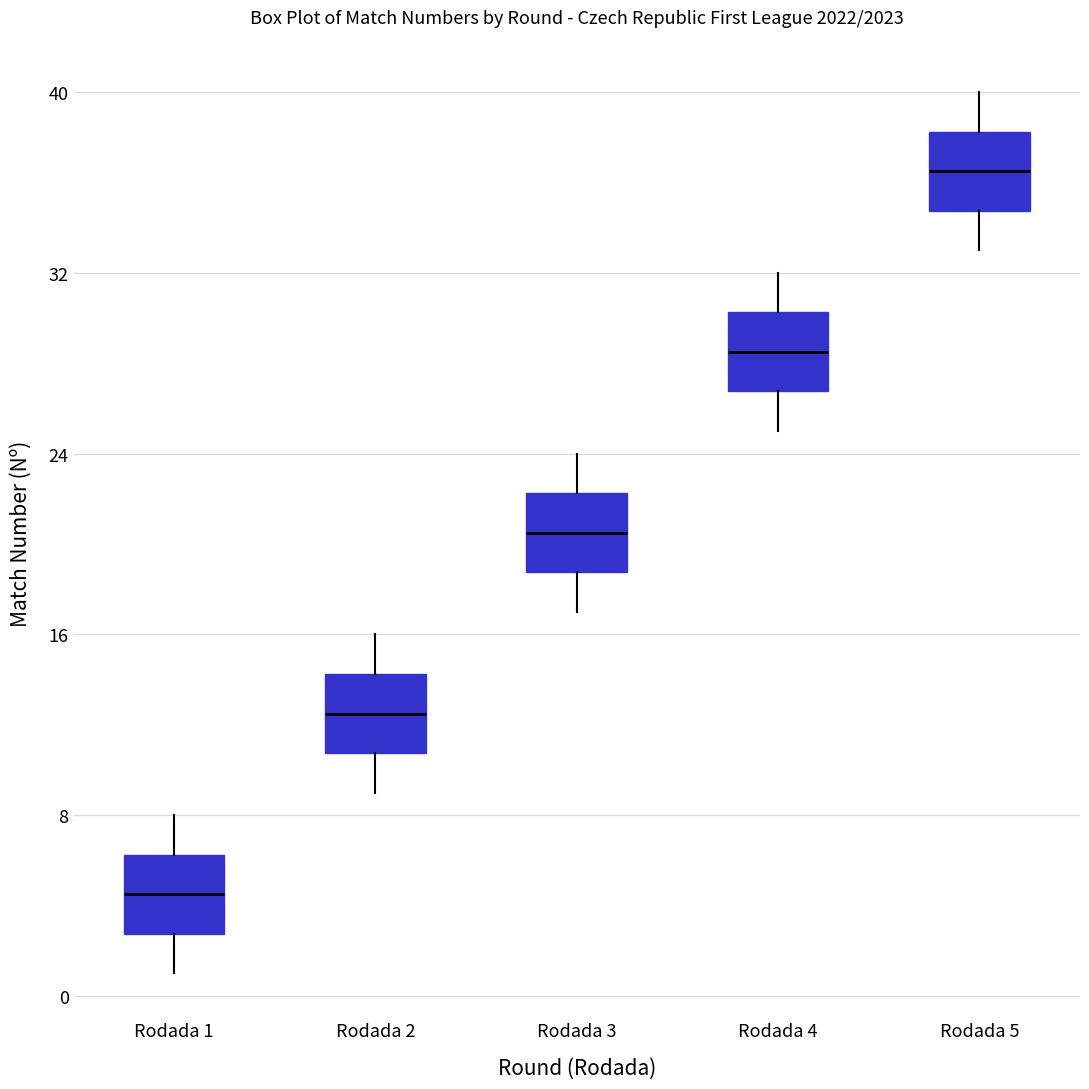

Reading left to right, transcribe this box plot: for each box, give where its median line is, the range the box spans, and where its two whiskers end, as read against the y-axis. The values are not printed on the chart, so give them approximately, as read against the axis.

Rodada 1: median 5, box 3 to 6, whiskers 1 to 8
Rodada 2: median 13, box 11 to 14, whiskers 9 to 16
Rodada 3: median 21, box 19 to 22, whiskers 17 to 24
Rodada 4: median 29, box 27 to 30, whiskers 25 to 32
Rodada 5: median 37, box 35 to 38, whiskers 33 to 40